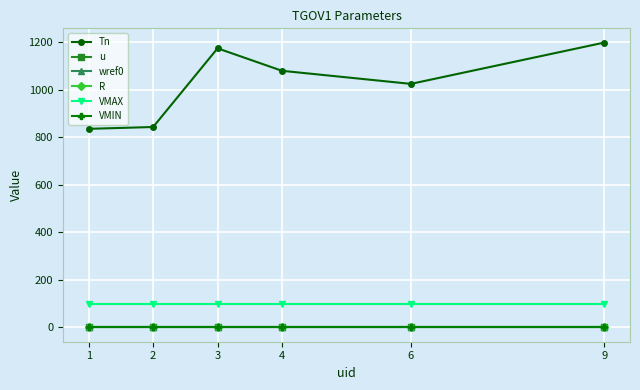

What is the highest value of the VMAX series?

100.0